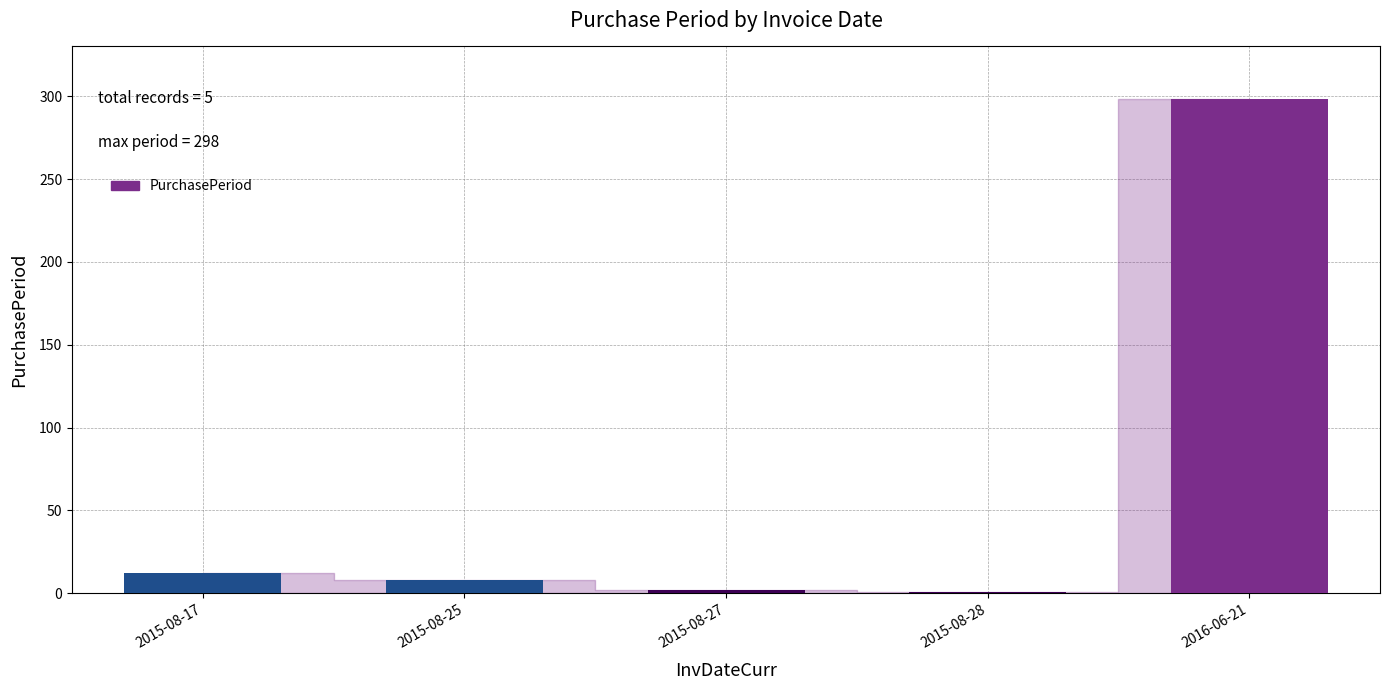

What is the ratio of the value at 2015-08-25 to the value at 2015-08-17?

0.7